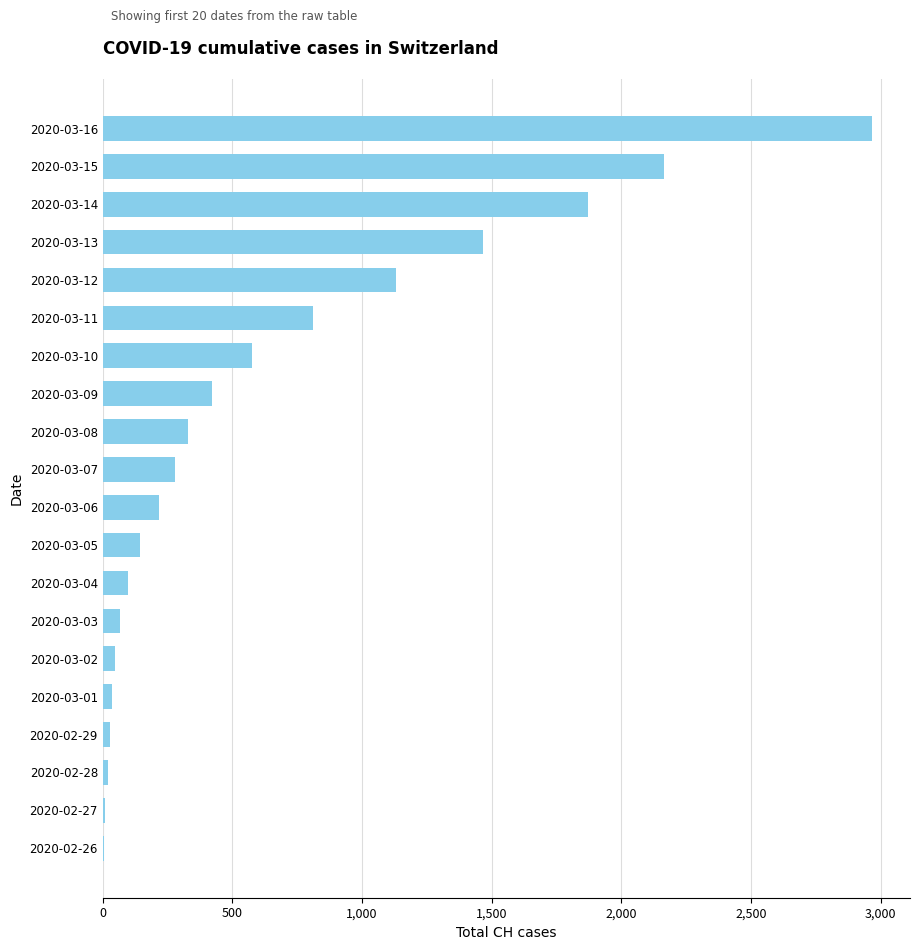

What is the change in value from 2020-03-11 to 2020-03-06?

-591